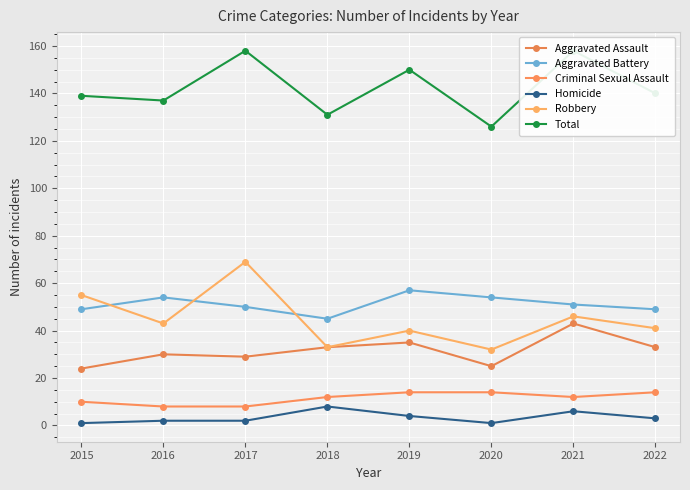

True or false: Criminal Sexual Assault and Total intersect in this chart.

False